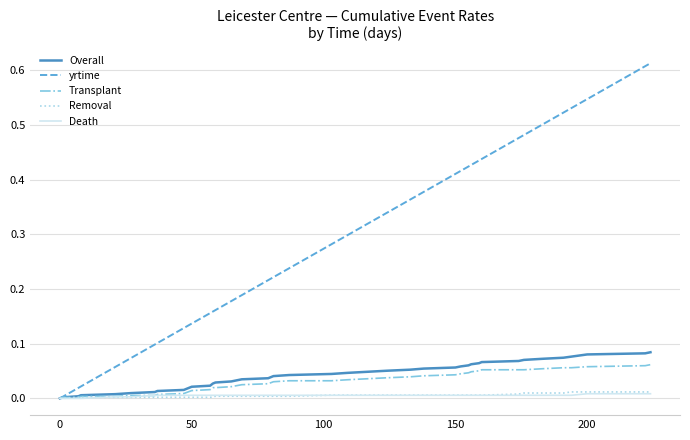

Does the chart display data point markers on the line(s)?

No